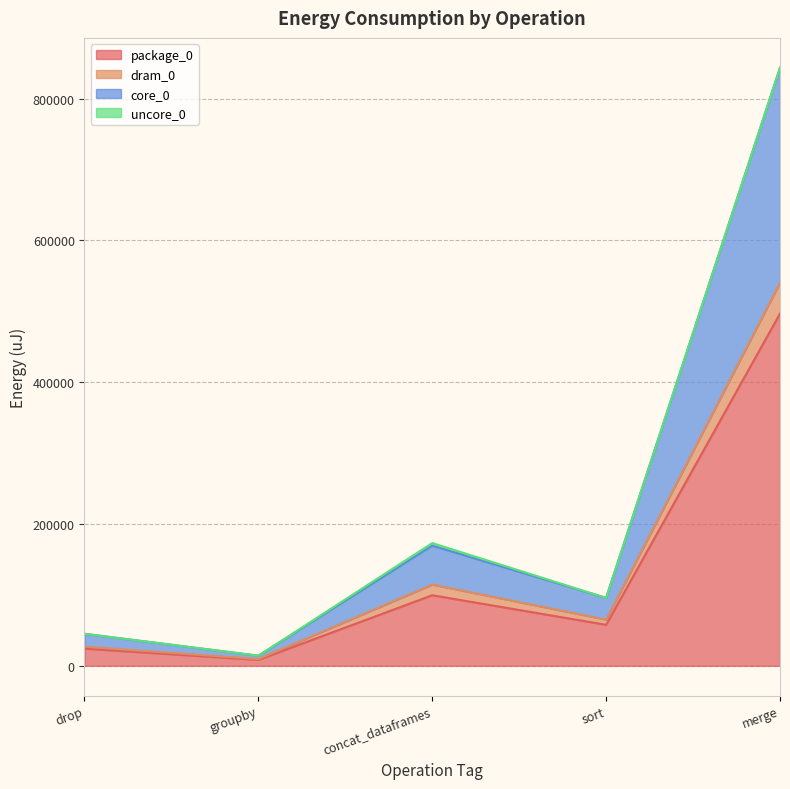

What is the label of the 5th point from the right?

drop